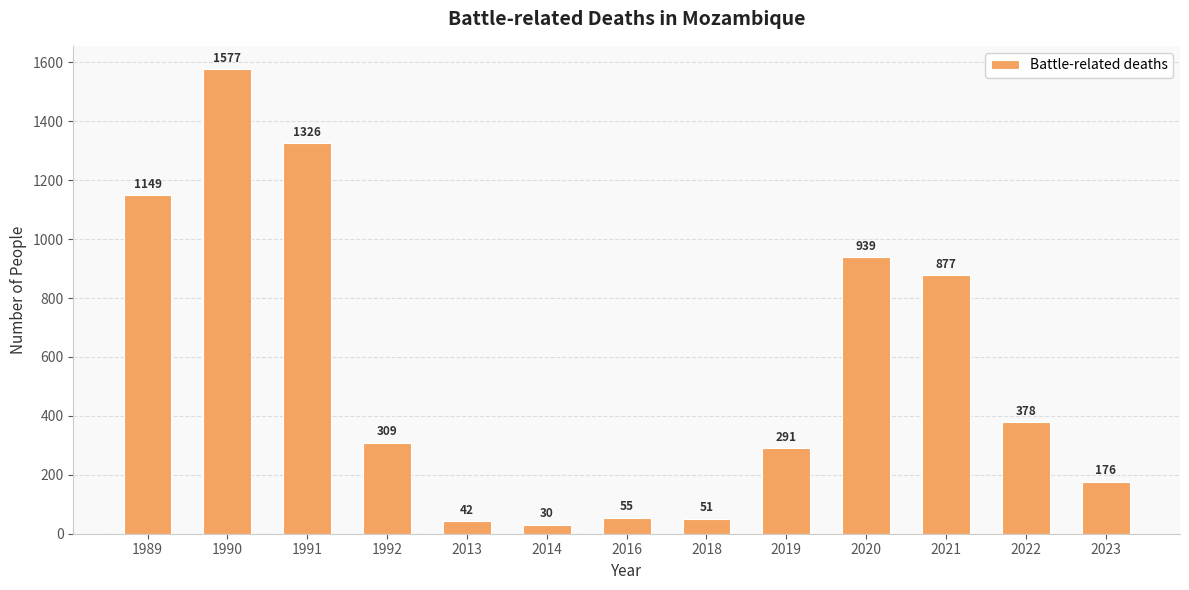

List the labels in order of value, smallest first.

2014, 2013, 2018, 2016, 2023, 2019, 1992, 2022, 2021, 2020, 1989, 1991, 1990